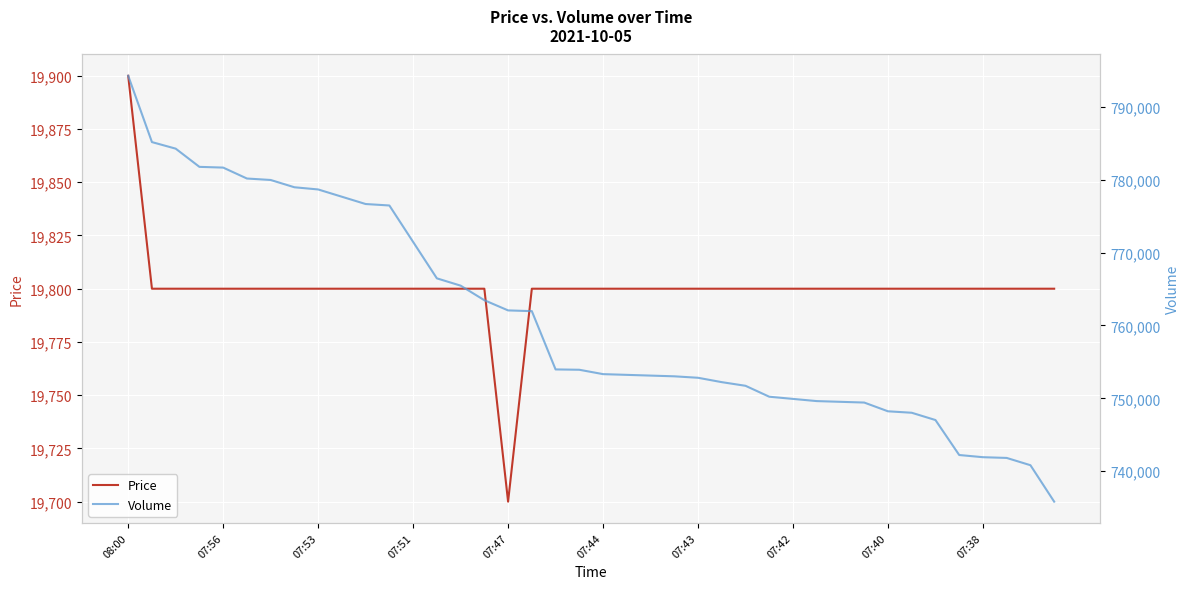

The value of Price at 07:43 is 19800. True or false?

True